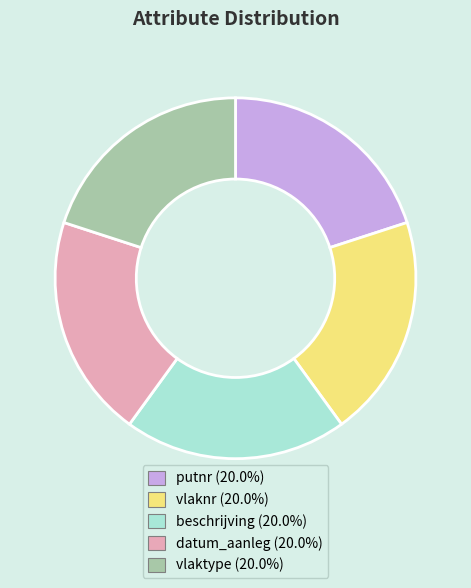

Combined, do datum_aanleg and vlaknr account for over 50%?

No